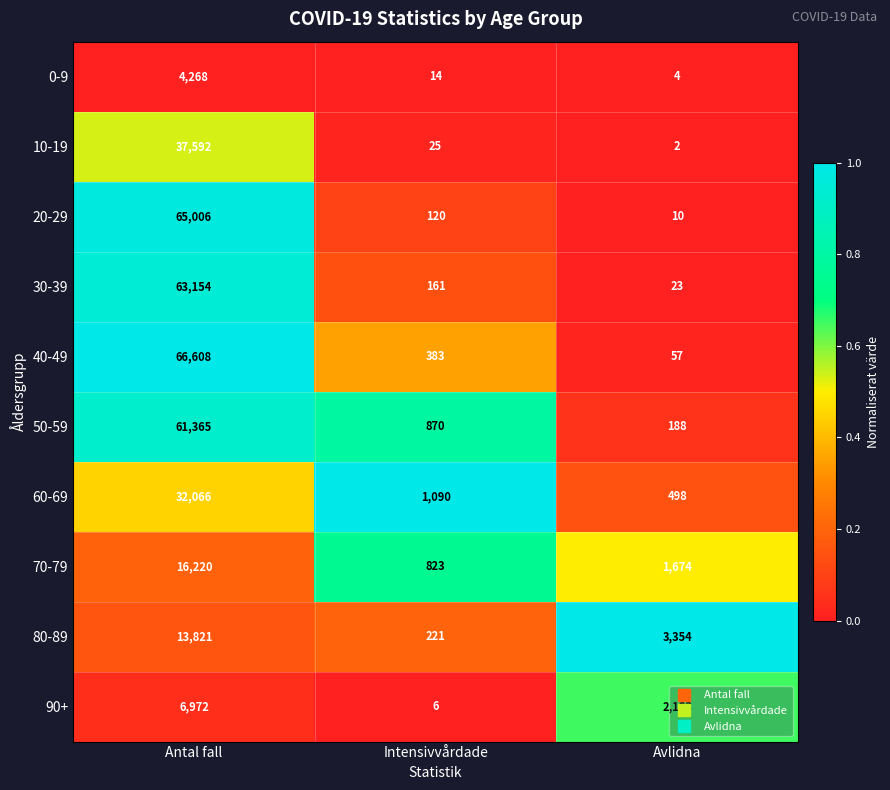

What is the difference between the 50-59 values at Intensivvårdade and Antal fall?

60495